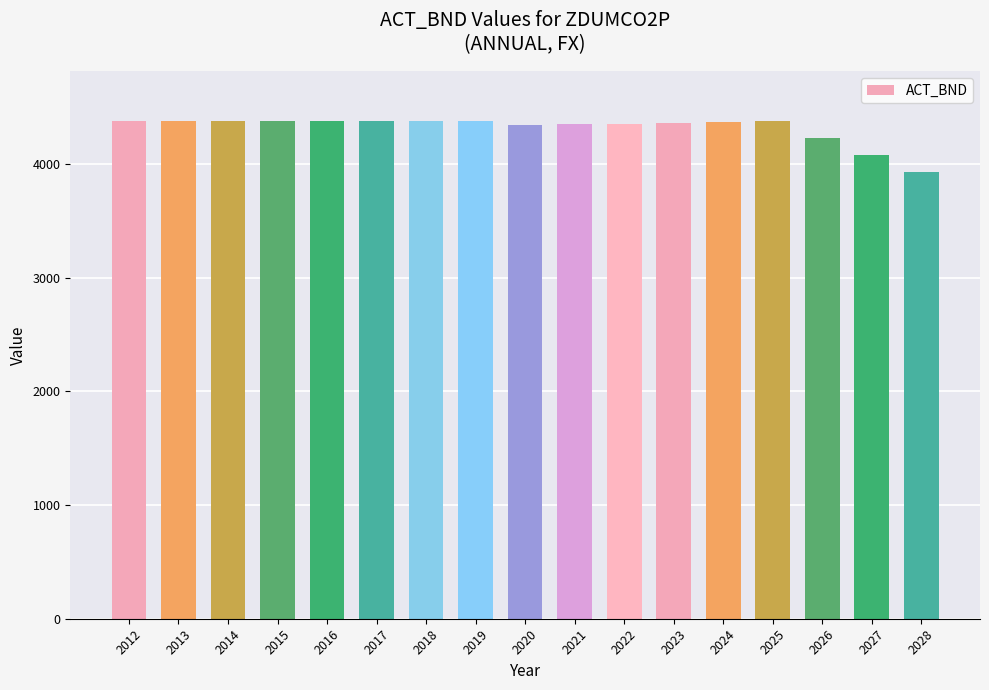

What is the smallest value displayed?

3933